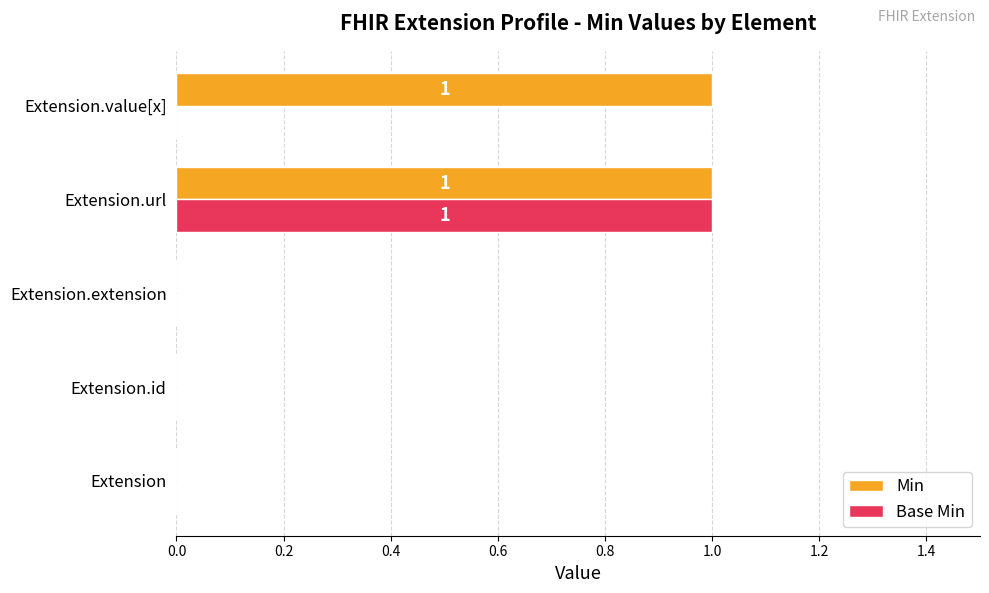

Which series has the largest total across all categories?

Min